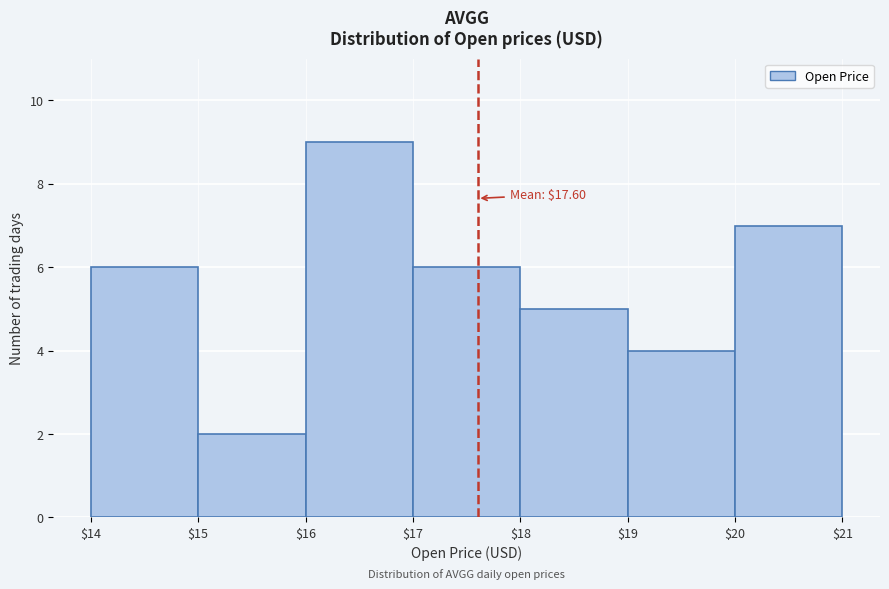

Over which range of the x-axis is the bar tallest?

$16 to $17